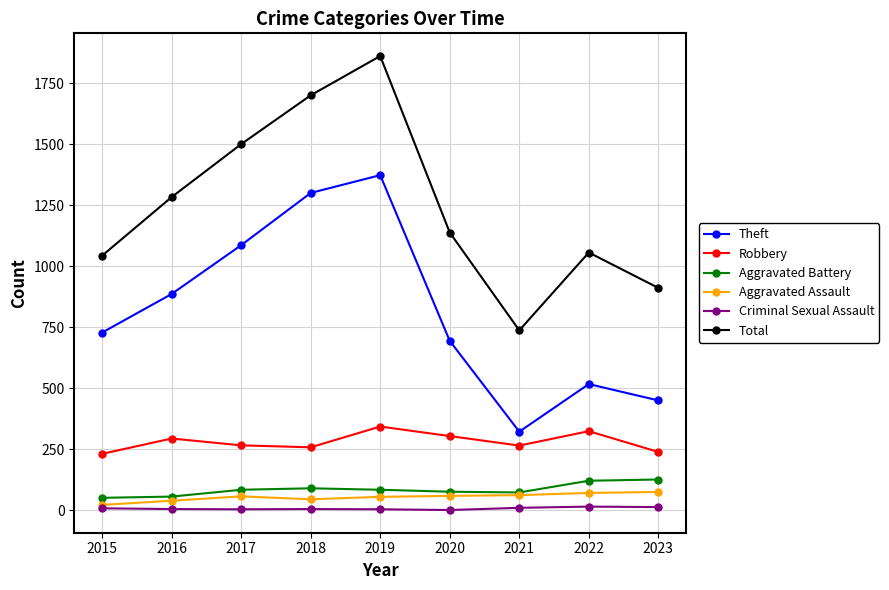

True or false: Aggravated Assault and Robbery cross at least once.

False